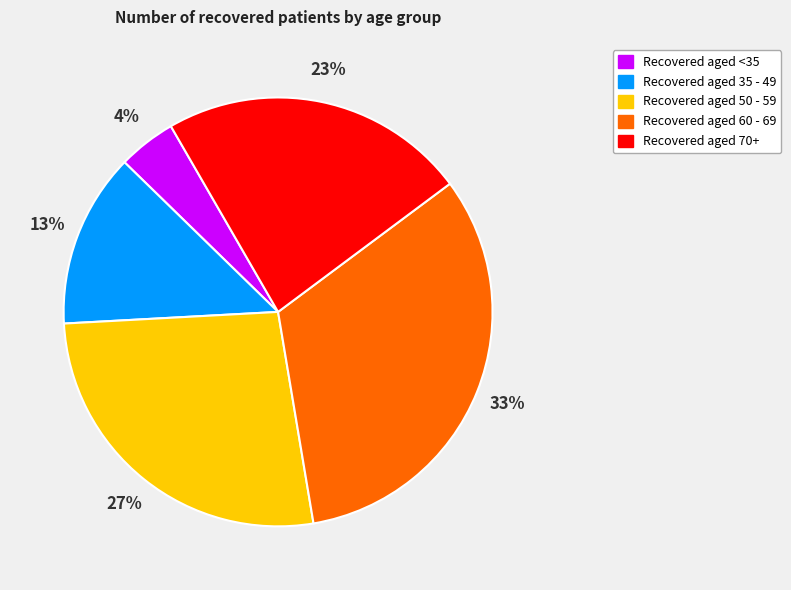

Is there any slice that represents more than half of the pie?

No